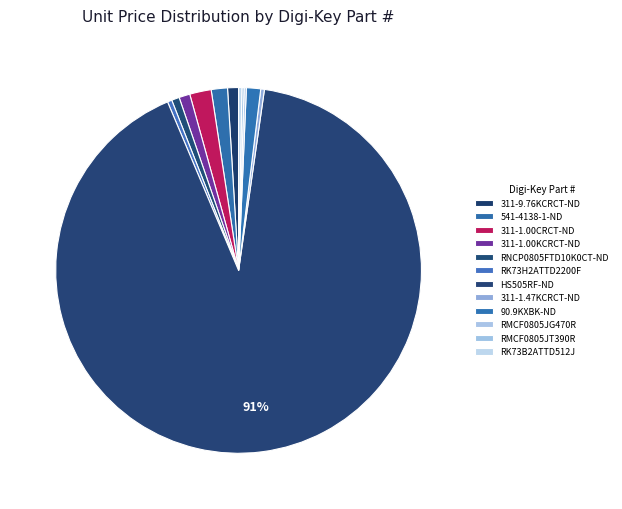

Is it true that RNCP0805FTD10K0CT-ND is 7% of the pie?

False